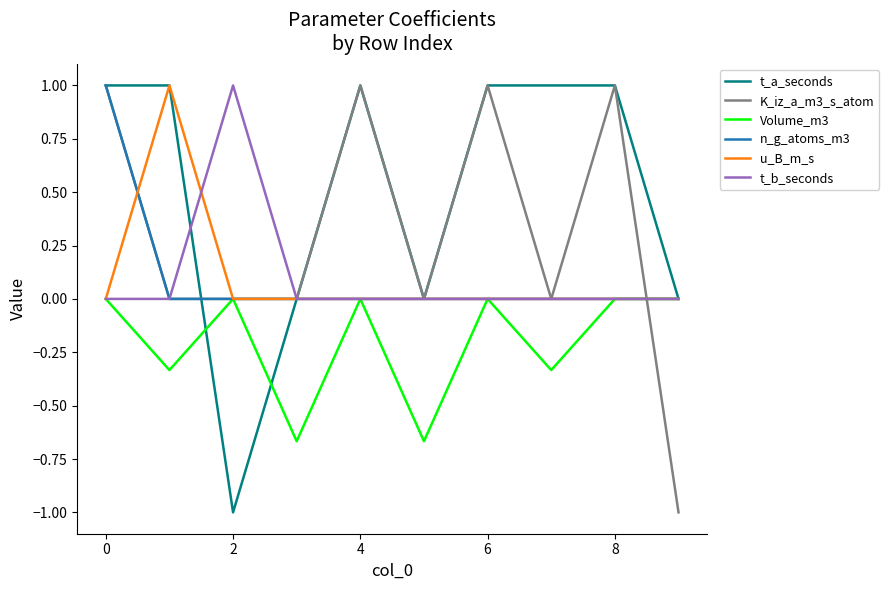

What is the minimum value shown in the chart?

-1.0